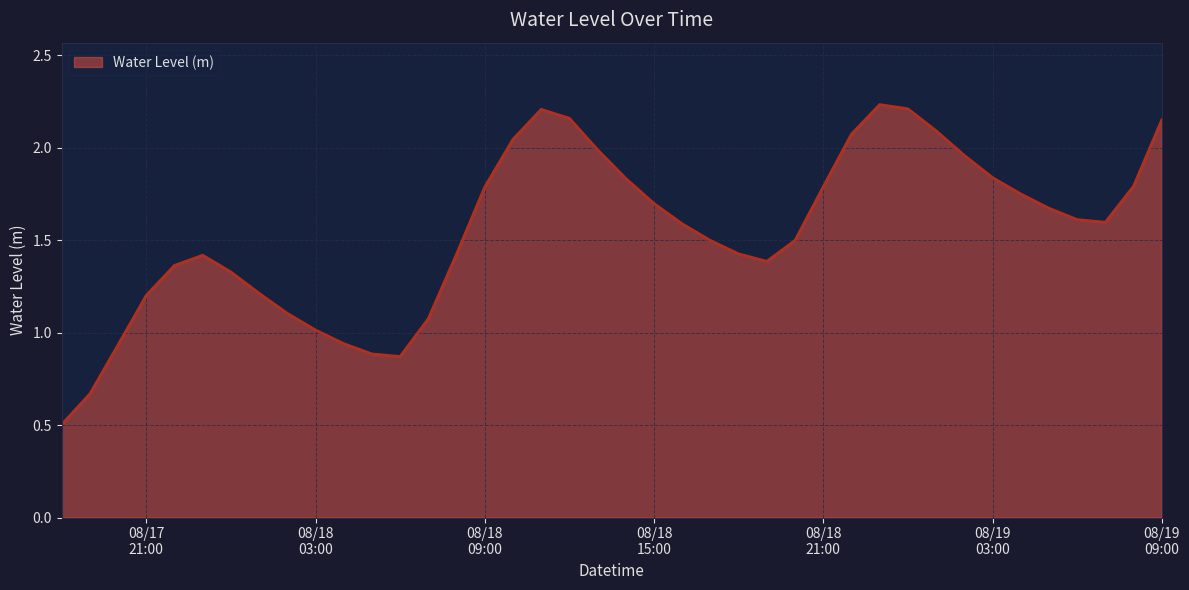

What is the minimum value shown in the chart?

0.5